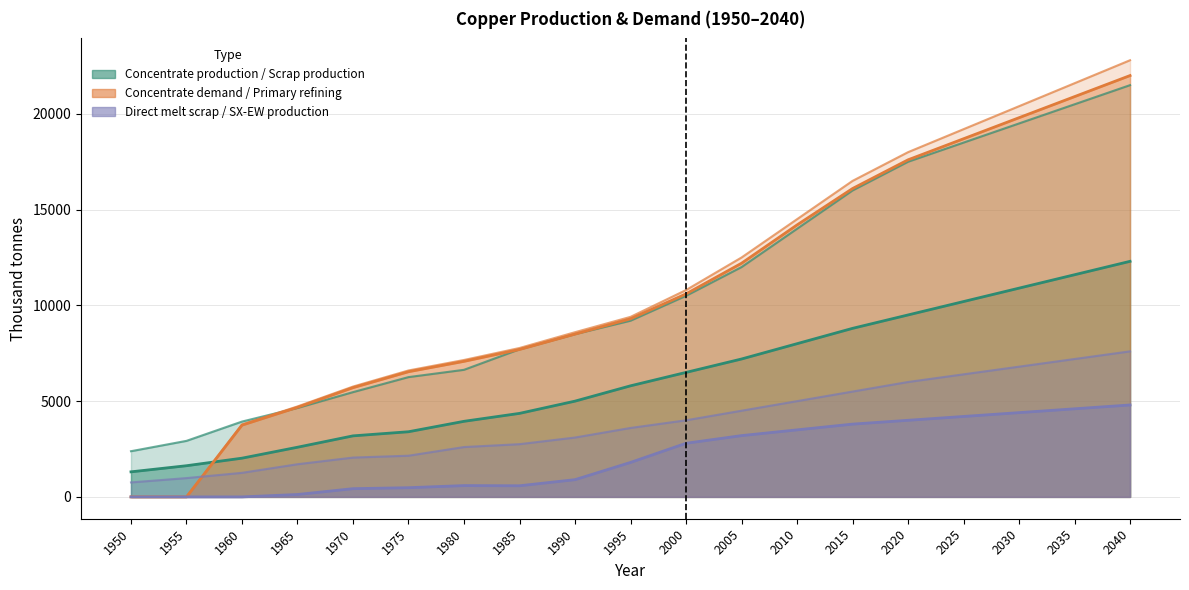

Is it true that Concentrate demand equals 12500.0 at 2005?

True